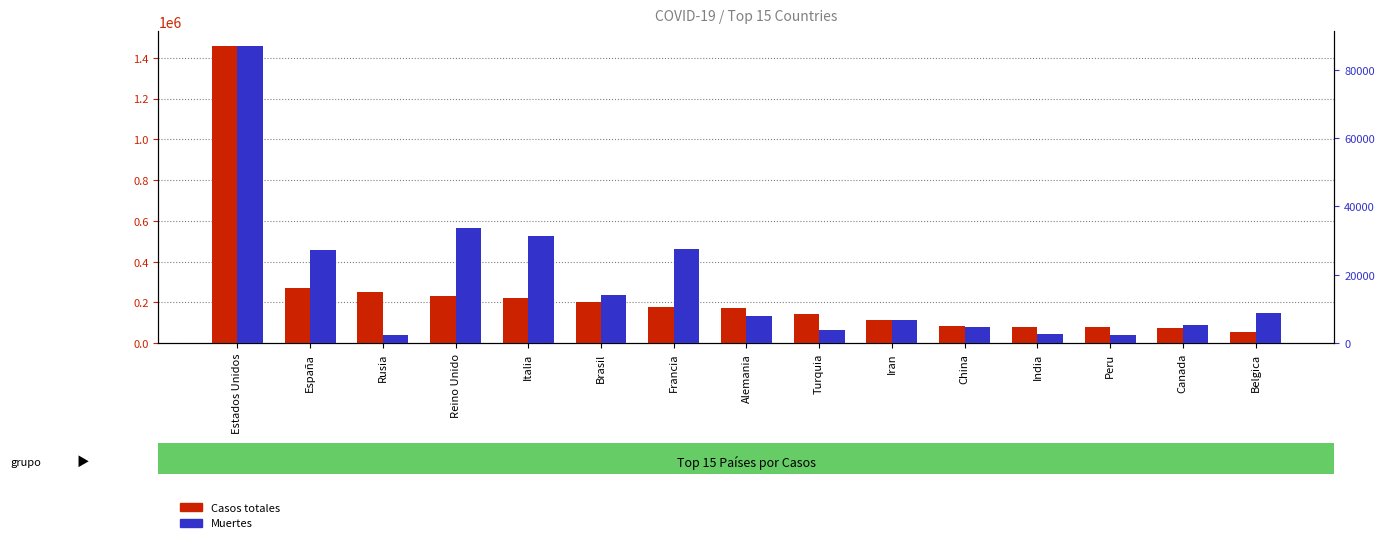

Reading right to left, list all the values displayed in this chart.

Casos totales: 54288	73401	80604	81997	82933	114533	144749	174975	178870	203165	223096	233151	252245	272646	1457593
Muertes: 8903	5472	2267	2649	4633	6854	4007	7928	27425	13999	31368	33614	2305	27321	86912